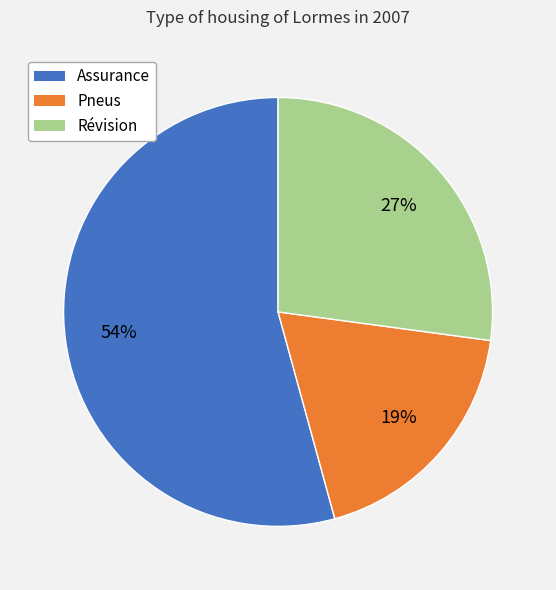

Combined, do Pneus and Révision account for over 50%?

No